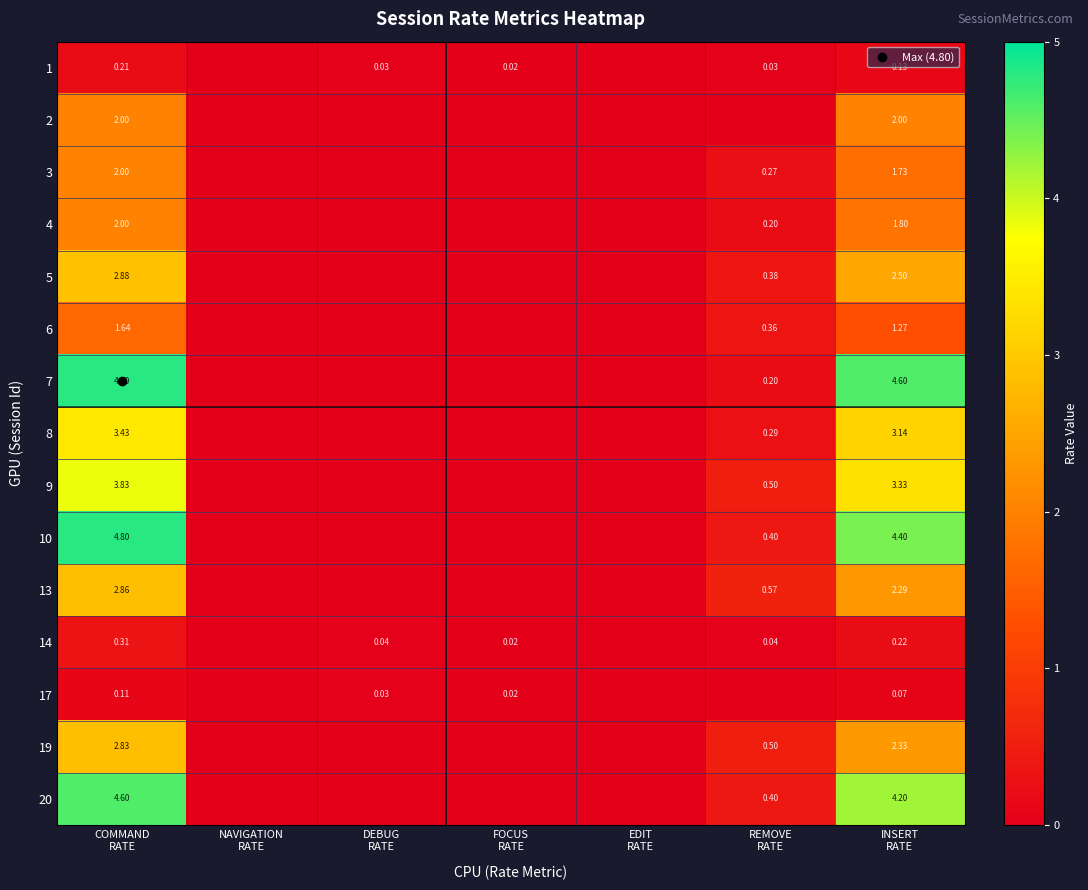

Where is 20 nearest to the value 2?

REMOVE RATE